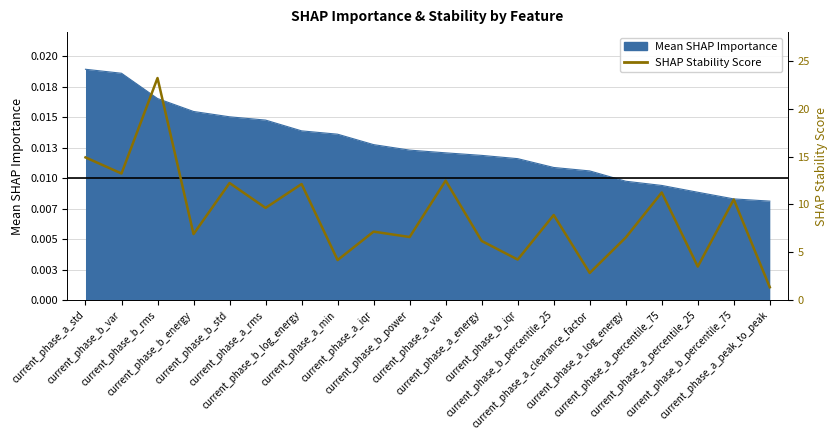

How many data points does each series have?

20